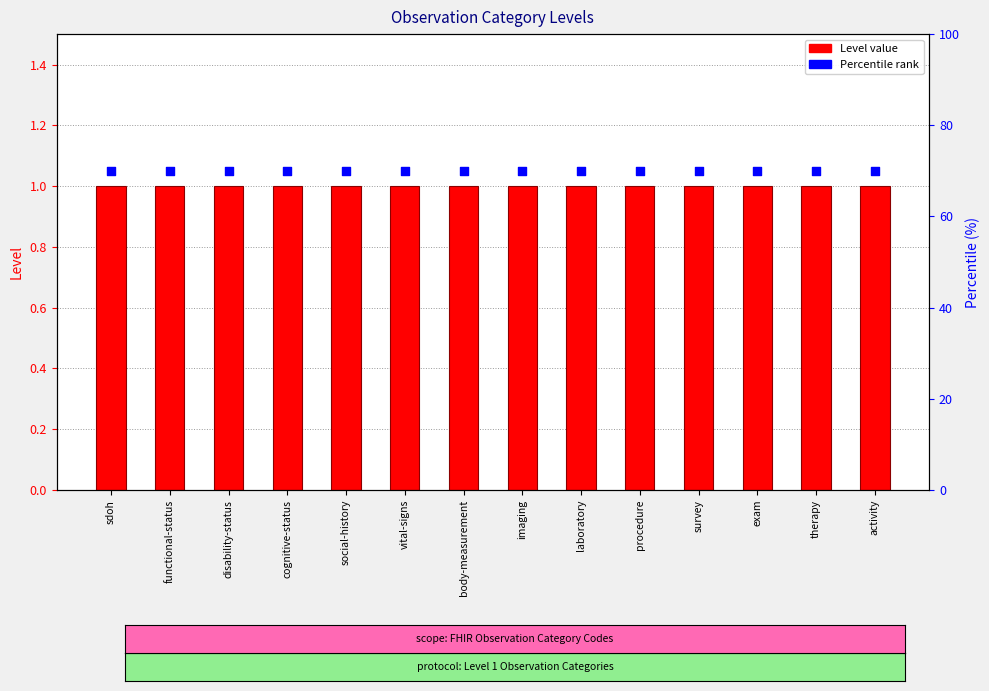

Which series has the widest spread of Y values?

Level